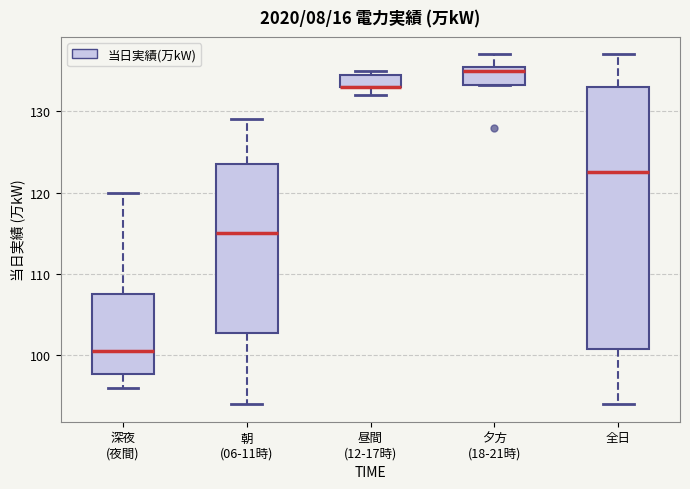

Reading left to right, read every box against the y-axis: the position of its median line, the range the box covers, and the ends of its whiskers. The values are not printed on the chart, so give them approximately, as read against the axis.

深夜 (夜間): median 101, box 98 to 108, whiskers 96 to 120
朝 (06-11時): median 115, box 103 to 124, whiskers 94 to 129
昼間 (12-17時): median 133 (drawn on the box's lower edge), box 133 to 135, whiskers 132 to 135 (just above the box's upper edge)
夕方 (18-21時): median 135, box 133 to 136, whiskers 133 to 137
全日: median 123, box 101 to 133, whiskers 94 to 137